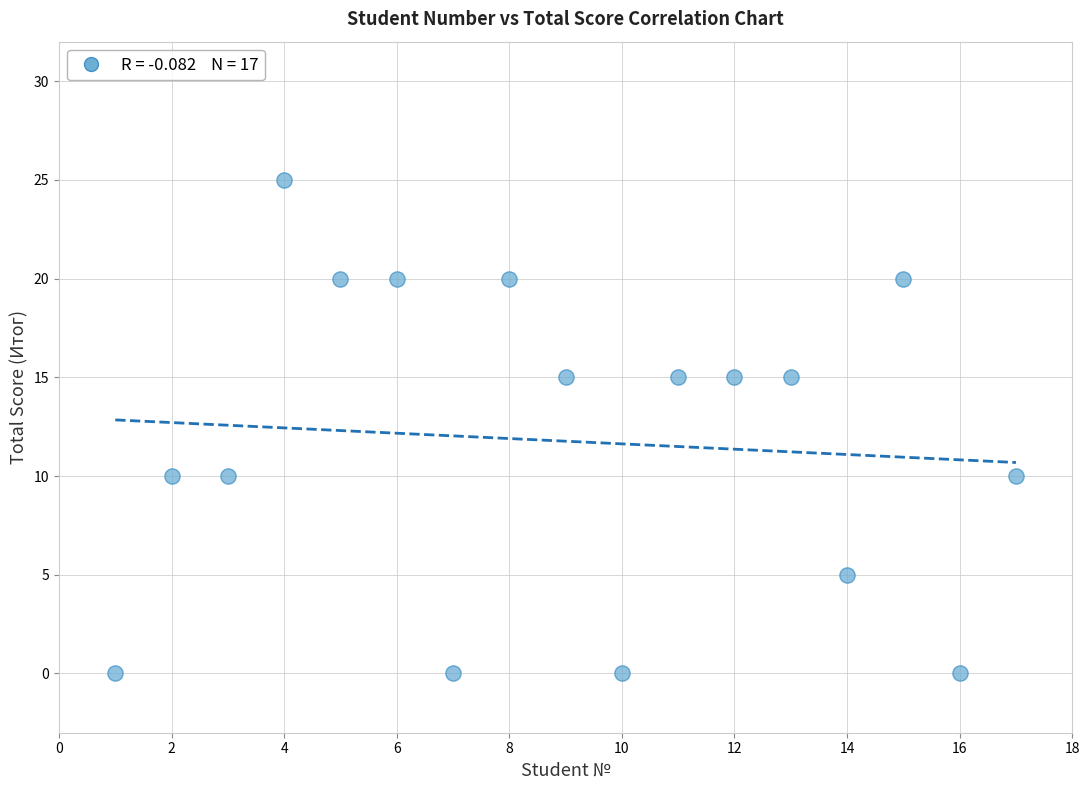

What is the range of Y values (max minus min)?

25